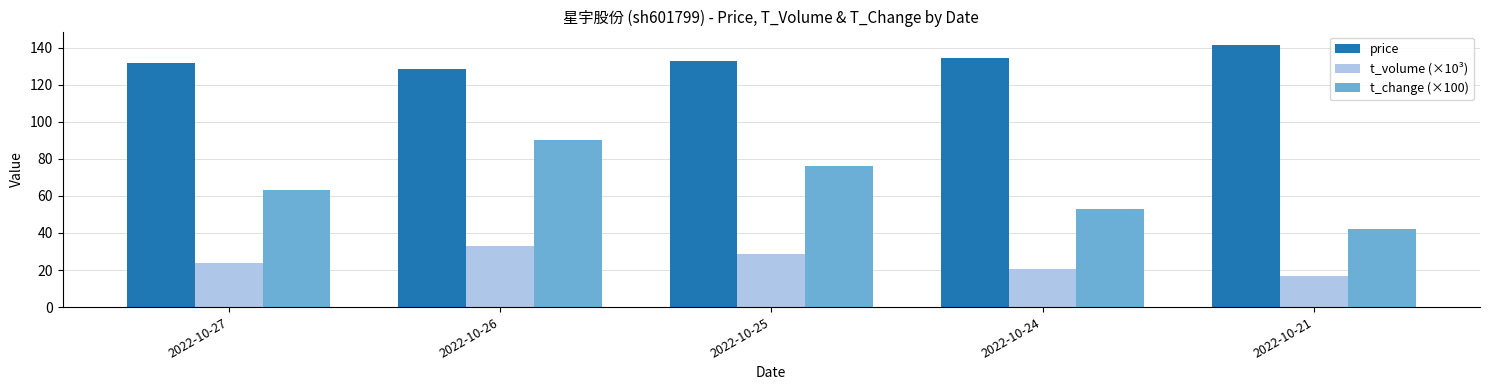

Reading right to left, extract all data points from this chart.

price: 141.5	134.2	132.5	128.3	131.4
t_volume (×10³): 16.6	20.7	28.6	33.1	23.6
t_change (×100): 42.0	53.0	76.0	90.0	63.0